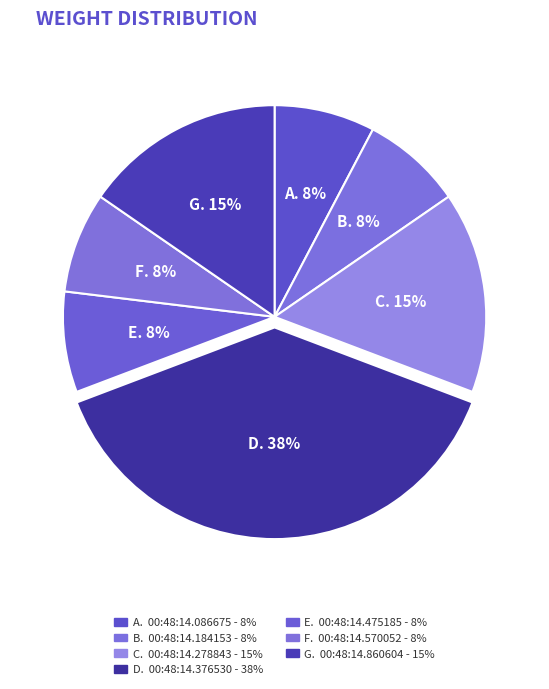

How many segments does this pie chart have?

7